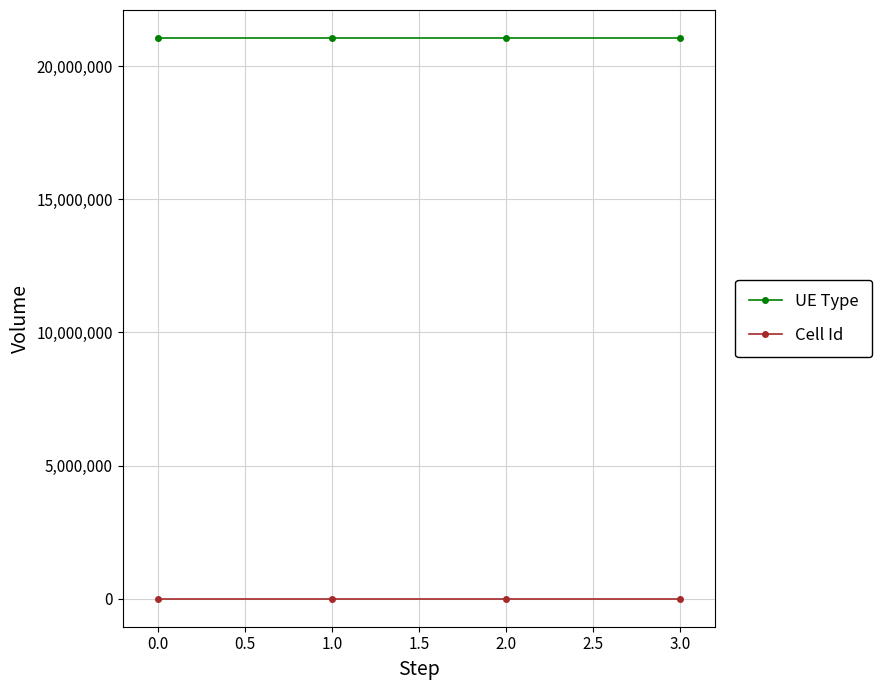

What is the sum of all UE Type values?

84243200